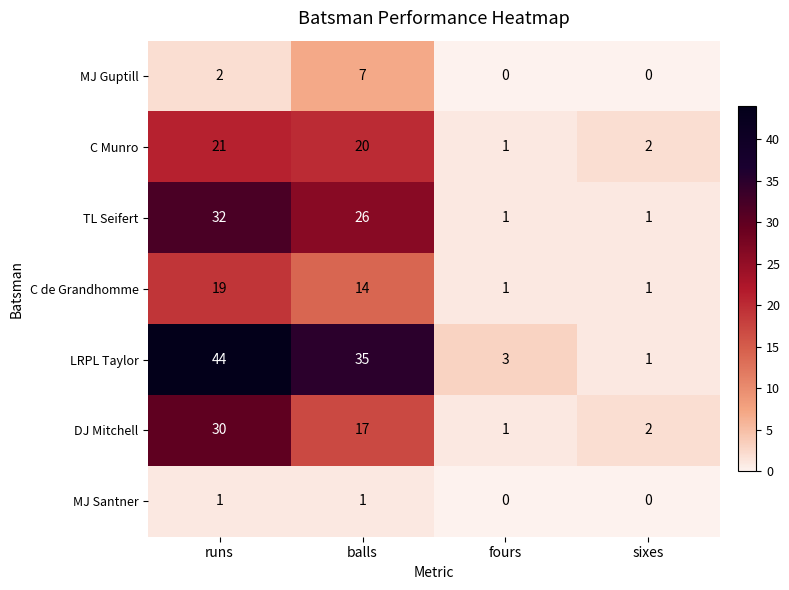

Which series has the largest range (max minus min)?

LRPL Taylor